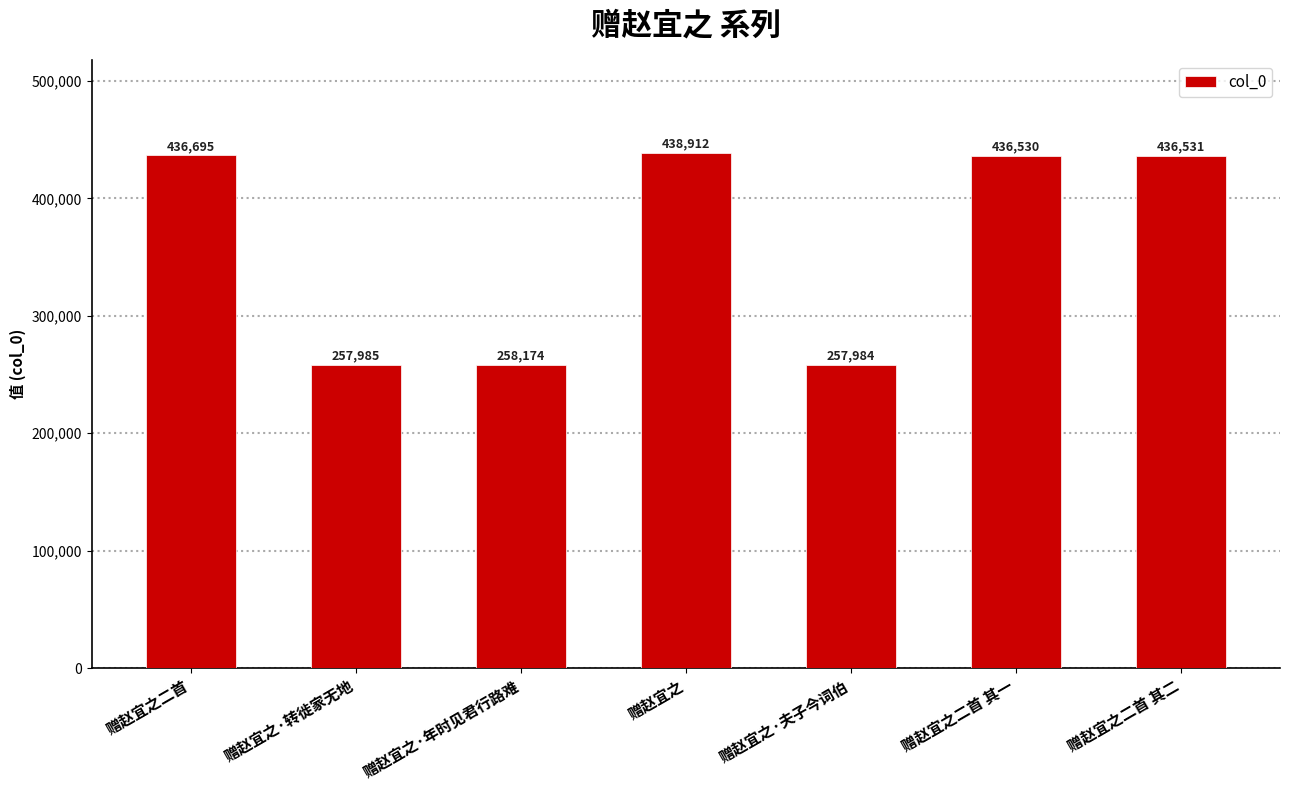

Which label corresponds to the smallest value in the chart?

赠赵宜之·夫子今词伯